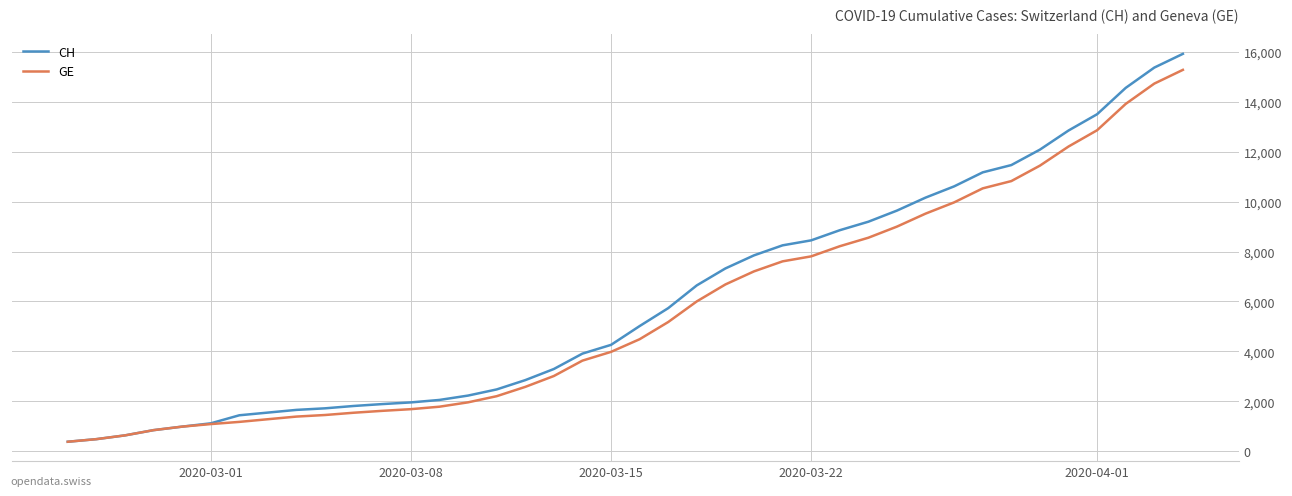

What is the minimum value for GE?

375